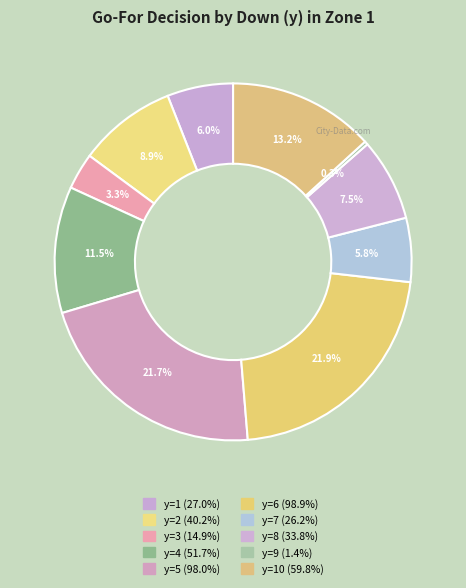

Does any single category account for the majority?

No